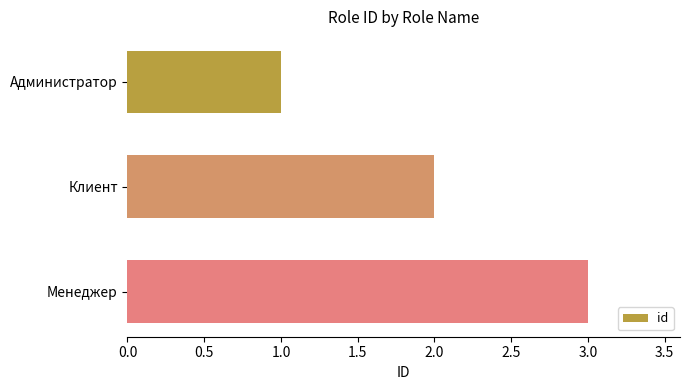

How many values are between 1 and 3?

3